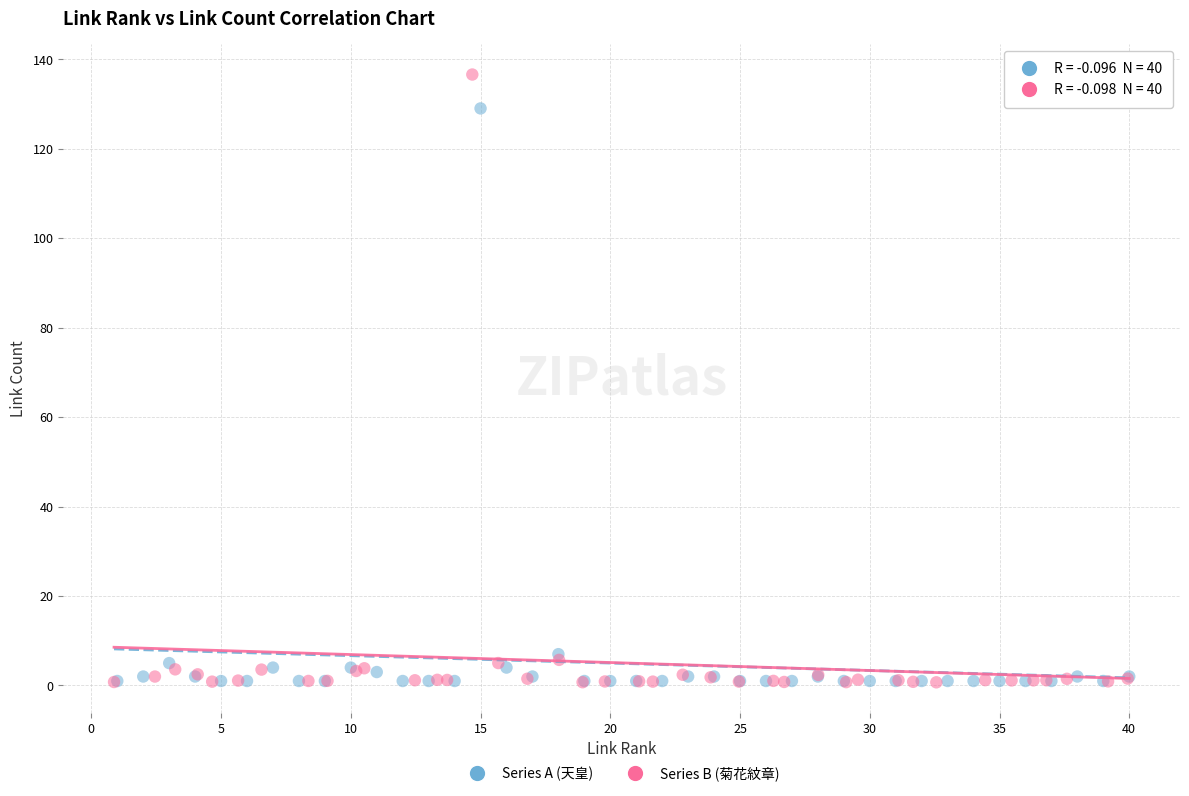

Which series has the widest spread of Y values?

Series B (菊花紋章)